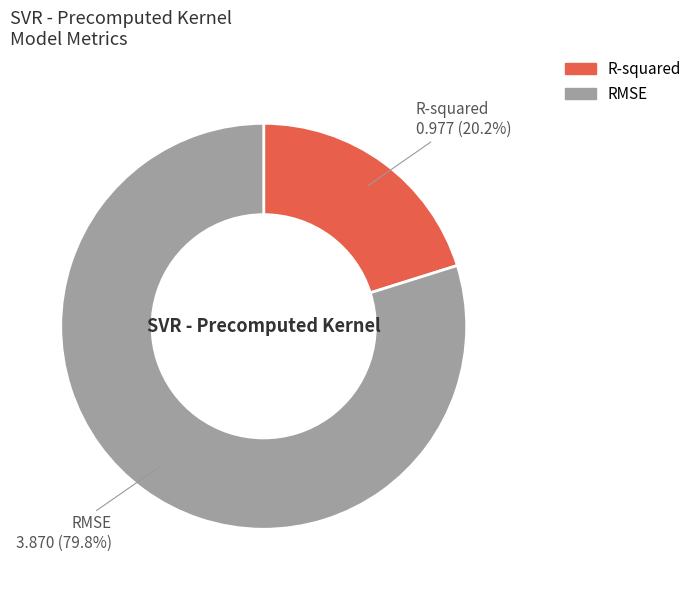

What is the ratio of the value at R-squared to the value at RMSE?

0.3